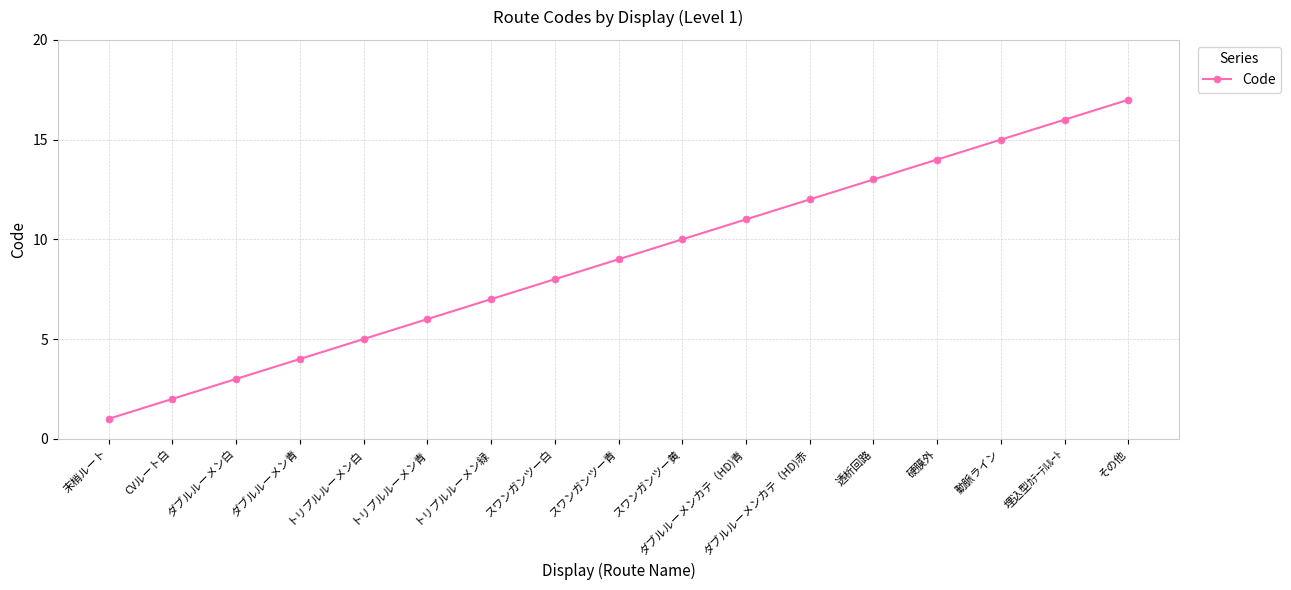

Which has a higher value, ダブルルーメンカテ（HD)青 or ダブルルーメン白?

ダブルルーメンカテ（HD)青